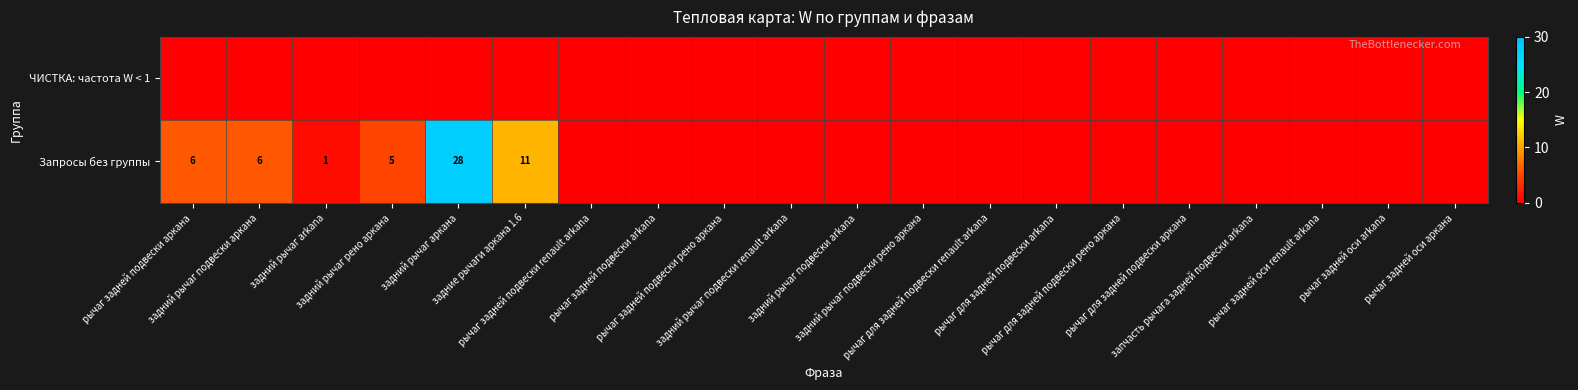

At how many categories does at least one series exceed 14?

1